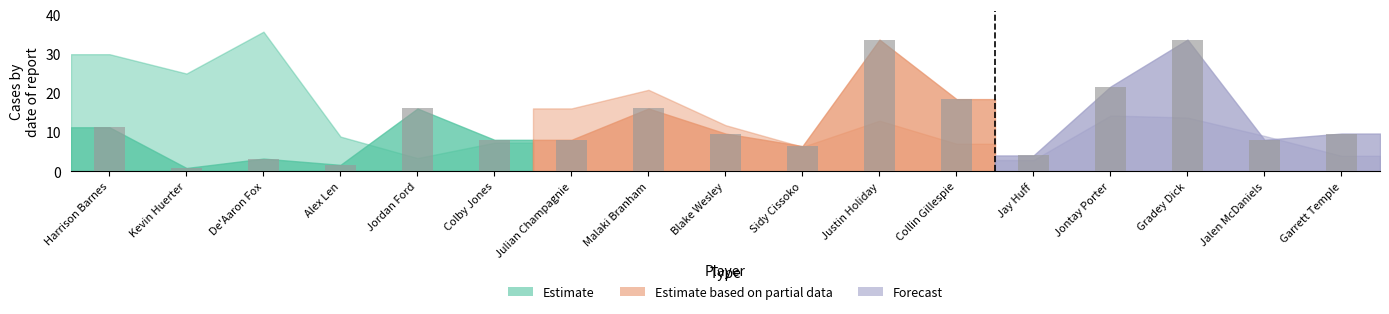

At which label does Avg Min first exceed 11?

Harrison Barnes